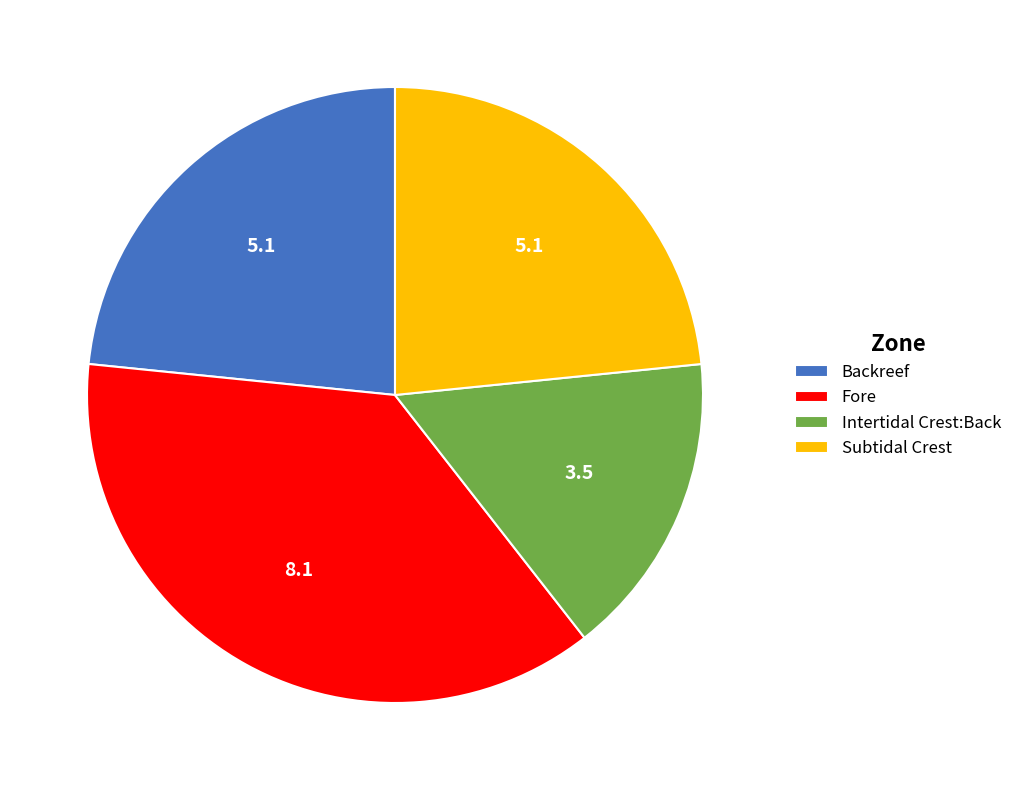

Do Fore and Subtidal Crest together represent more than half of the pie?

Yes